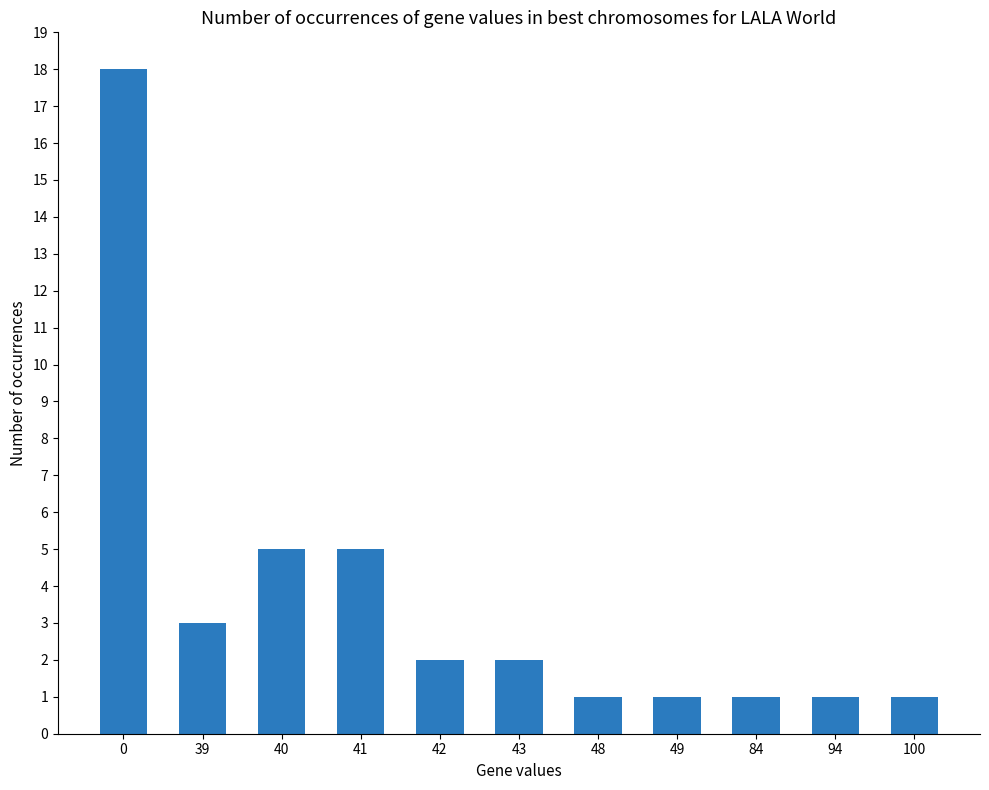

What is the average value?

4